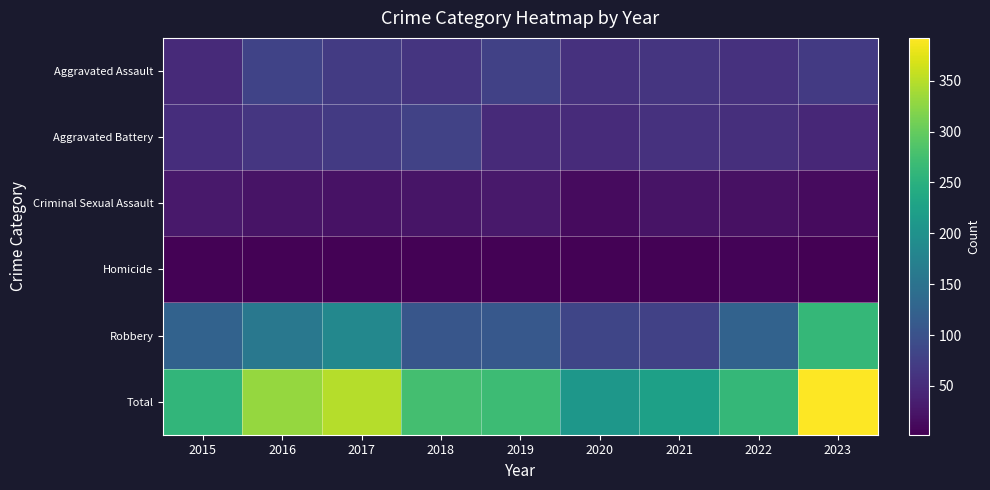

Reading left to right, transcribe all the data shown in this chart.

Aggravated Assault: 2015=48	2016=81	2017=70	2018=62	2019=77	2020=58	2021=62	2022=57	2023=69
Aggravated Battery: 2015=53	2016=64	2017=69	2018=79	2019=49	2020=50	2021=57	2022=54	2023=45
Criminal Sexual Assault: 2015=28	2016=23	2017=21	2018=24	2019=29	2020=13	2021=22	2022=20	2023=14
Homicide: 2015=5	2016=4	2017=4	2018=4	2019=4	2020=5	2021=5	2022=6	2023=2
Robbery: 2015=124	2016=158	2017=184	2018=107	2019=110	2020=83	2021=78	2022=124	2023=262
Total: 2015=258	2016=330	2017=348	2018=276	2019=269	2020=209	2021=224	2022=261	2023=392